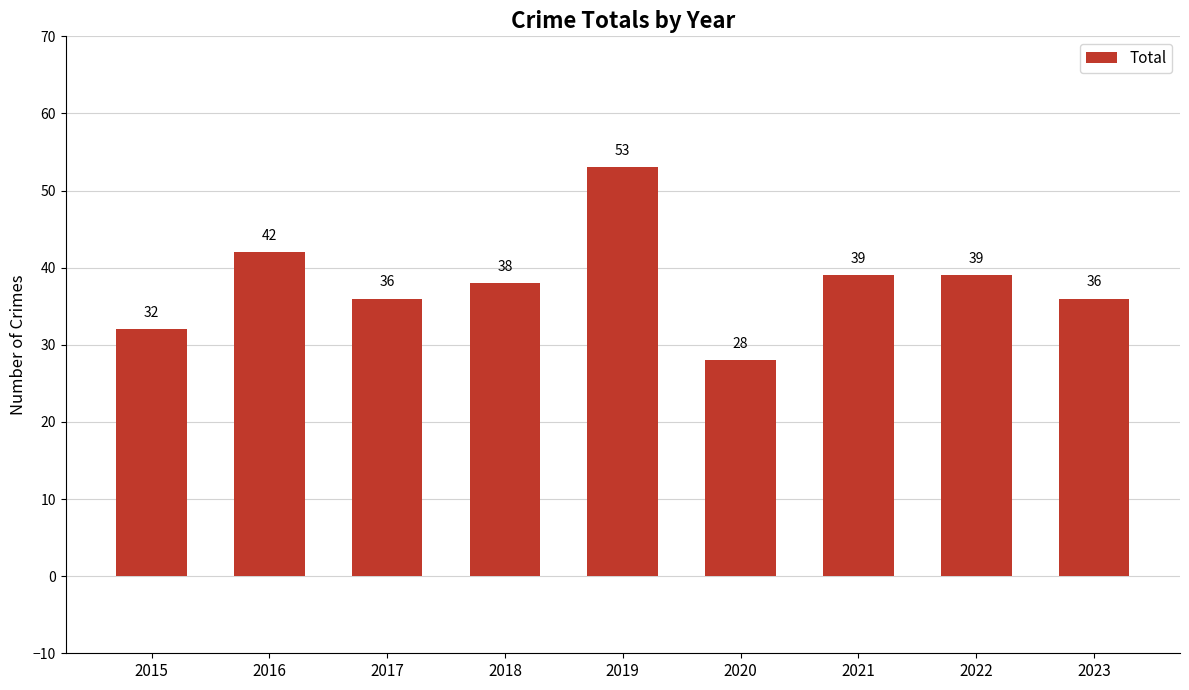

What is the value of the 8th bar from the left?

39